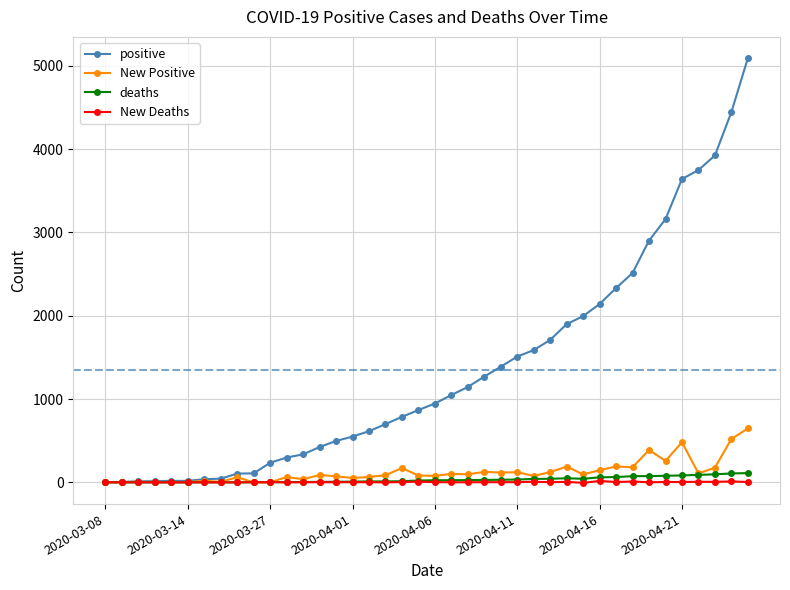

Count the number of data series in this chart.

4